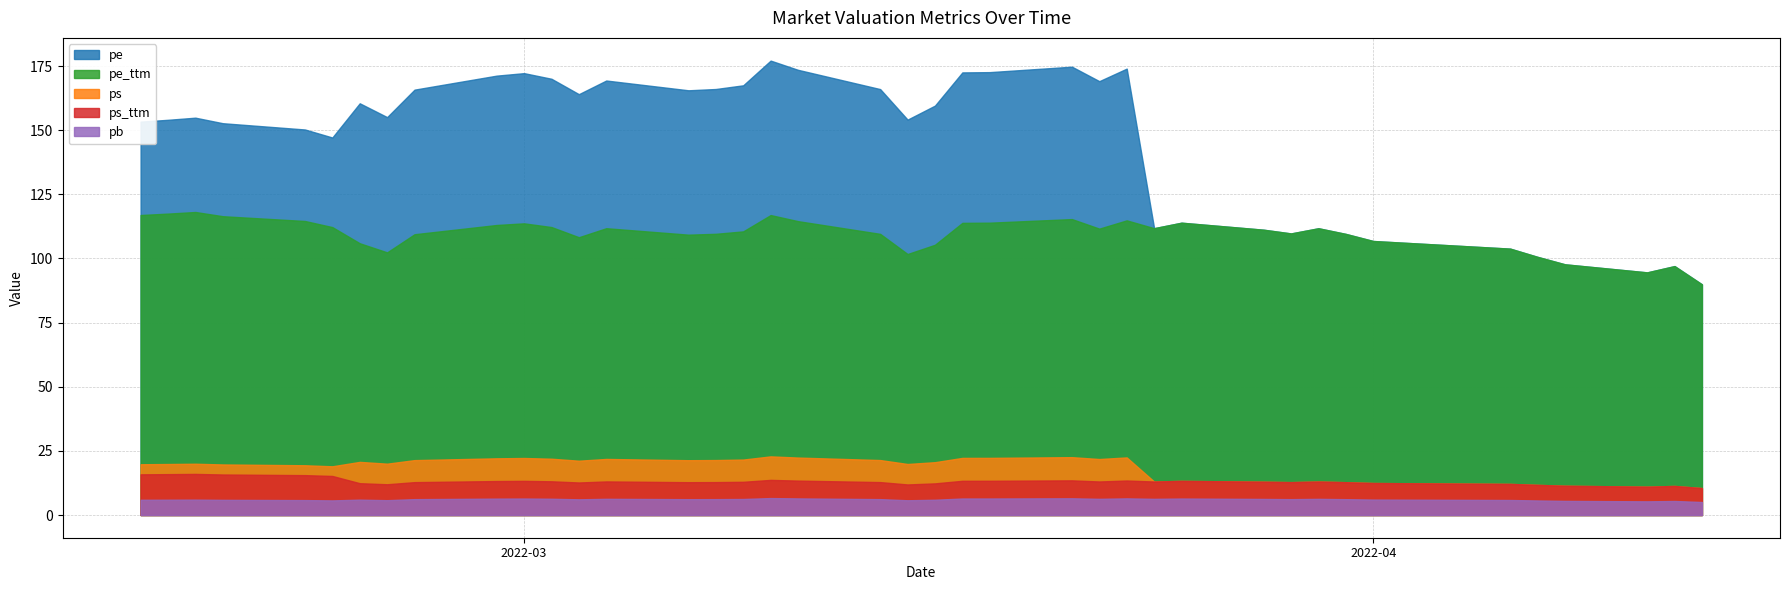

At which category is the sum across all series the highest?

2022-03-10